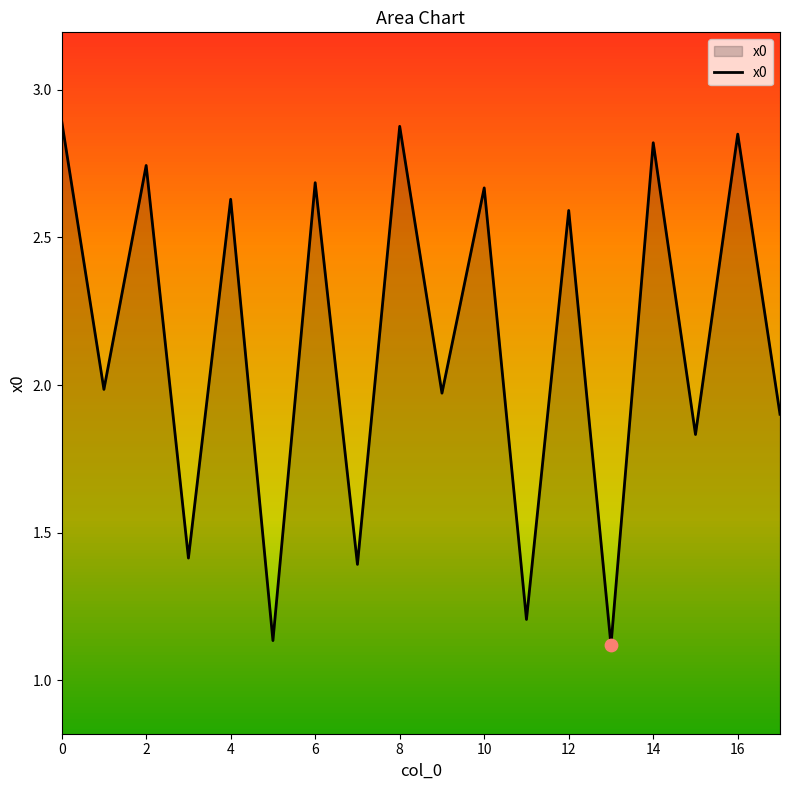

How many lines are shown in the chart?

1